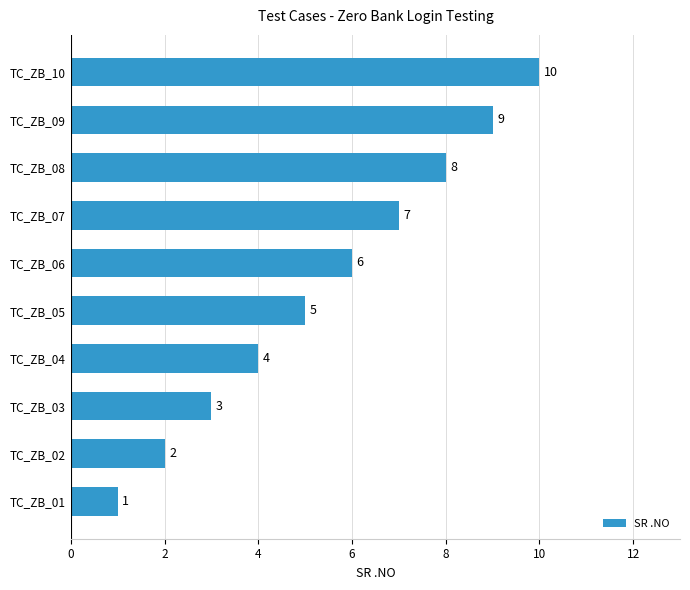

Where is the data nearest to the value 5?

TC_ZB_05